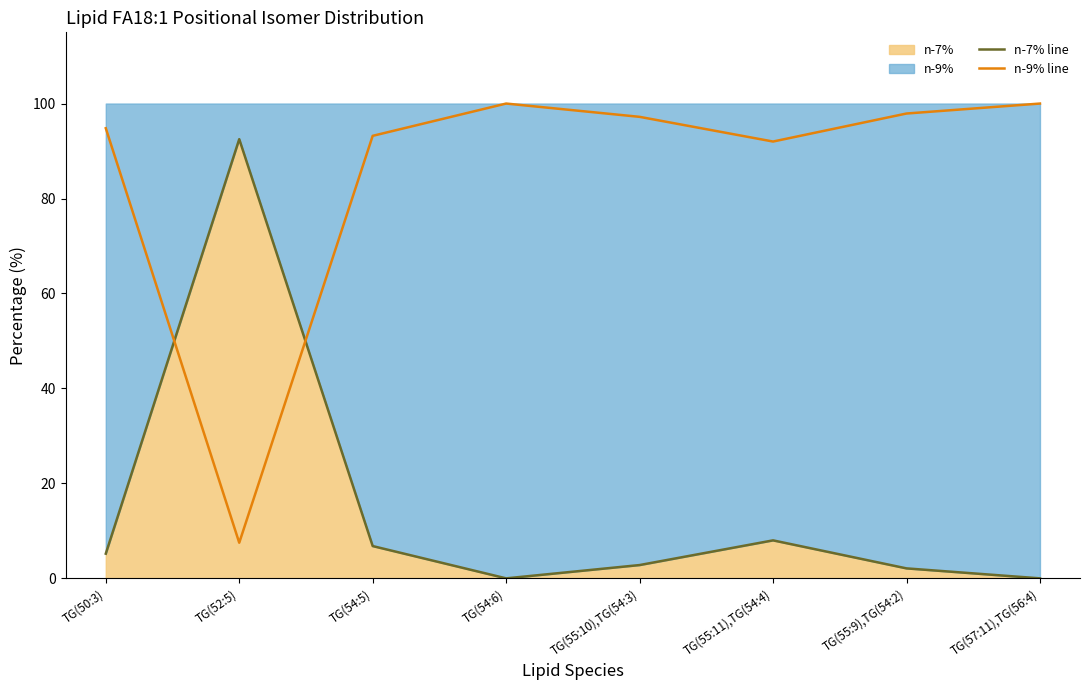

Which series changed the most between TG(50:3) and TG(55:9),TG(54:2)?

n-9% line